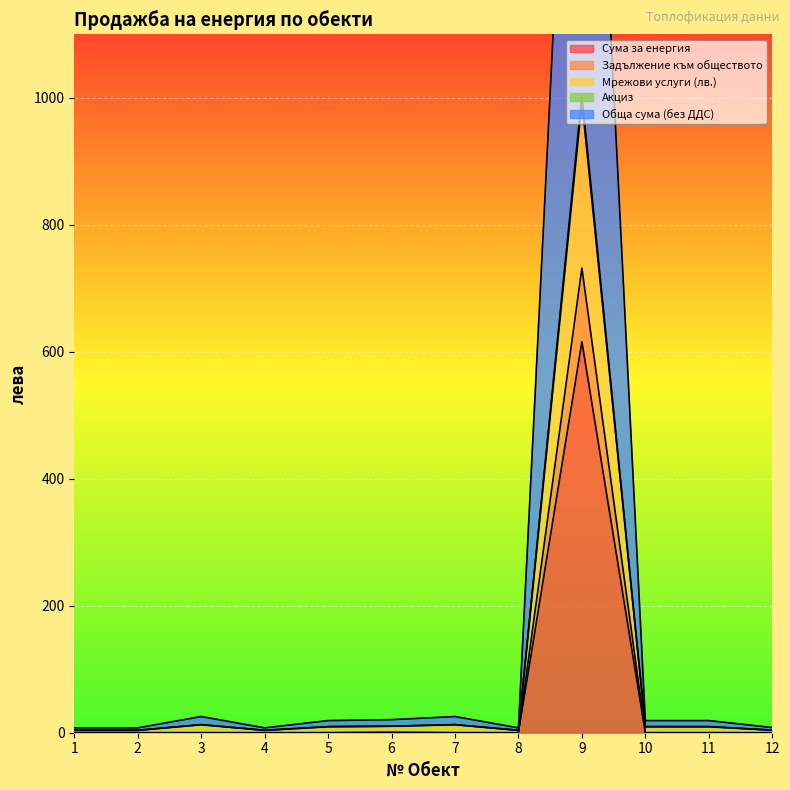

The value of Сума за енергия at 10 is -293.2. True or false?

False